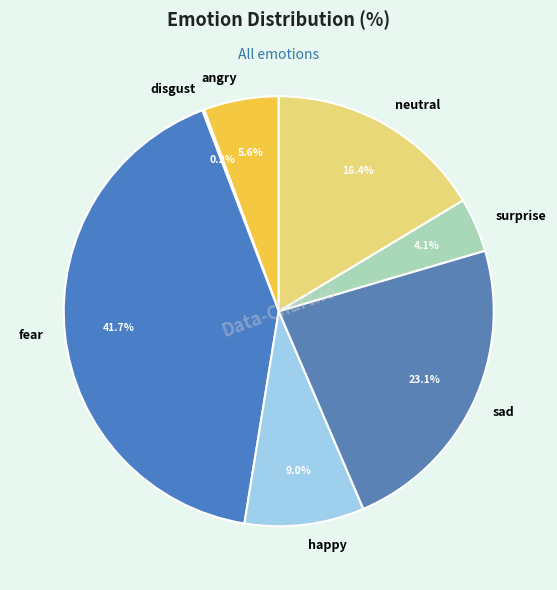

Between neutral and fear, which is larger?

fear